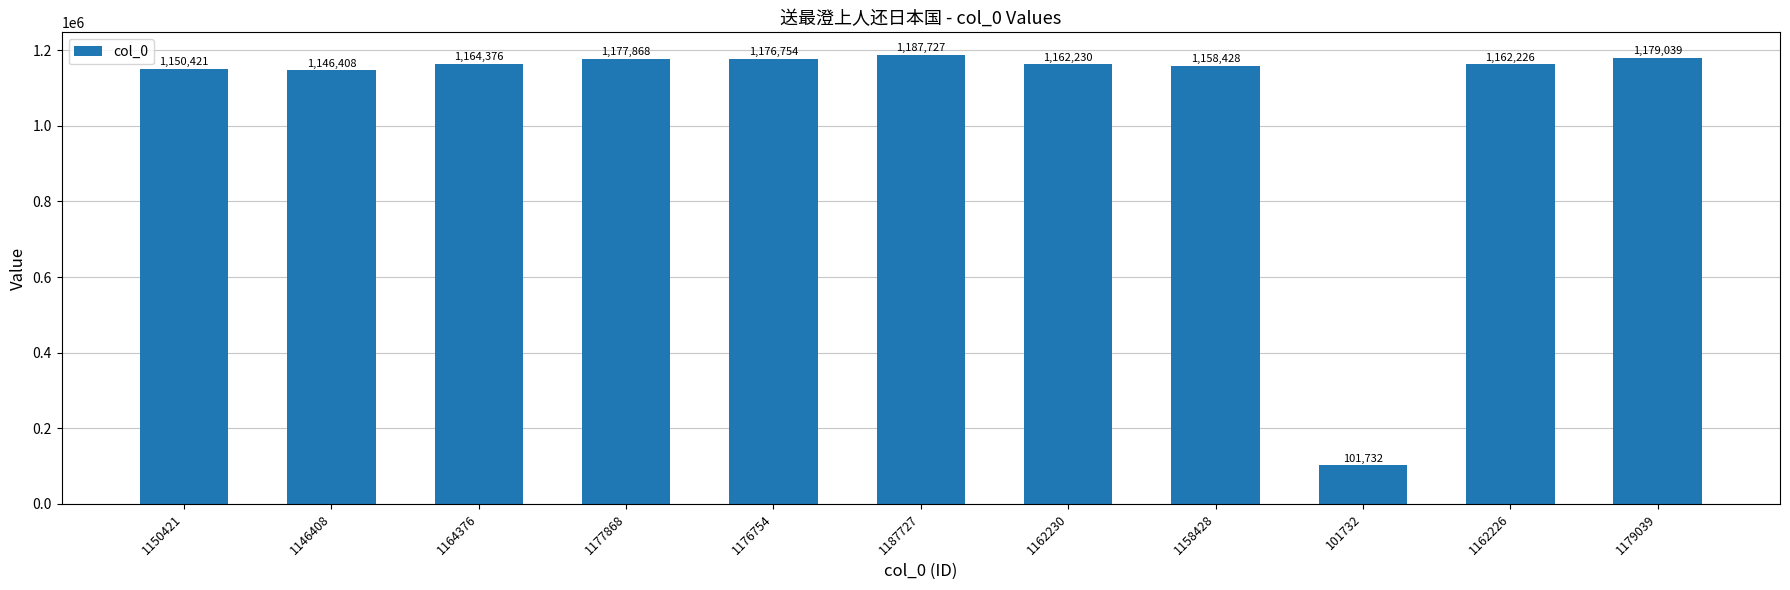

What position from the left is 1179039?

11